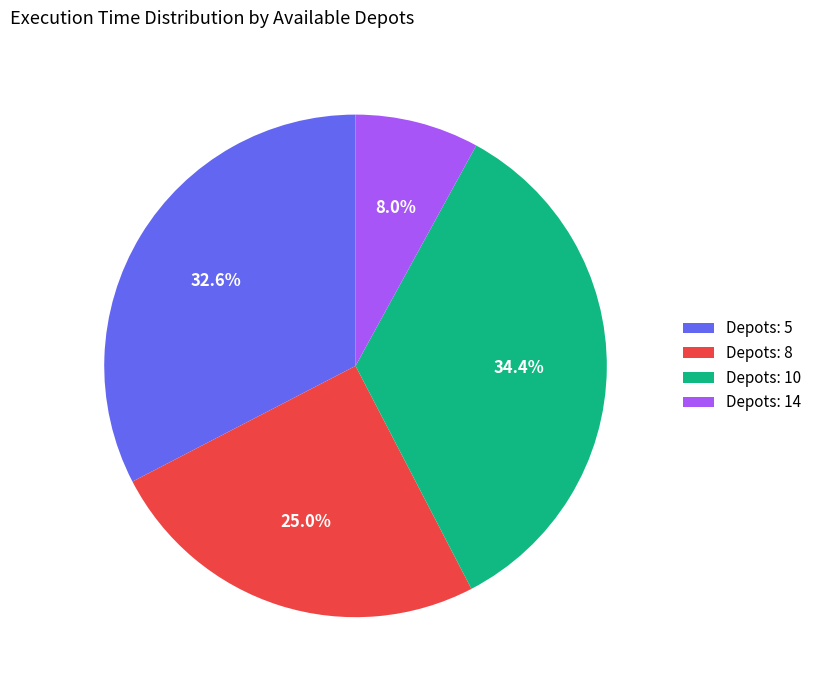

What is the smallest slice in the pie chart?

Depots: 14